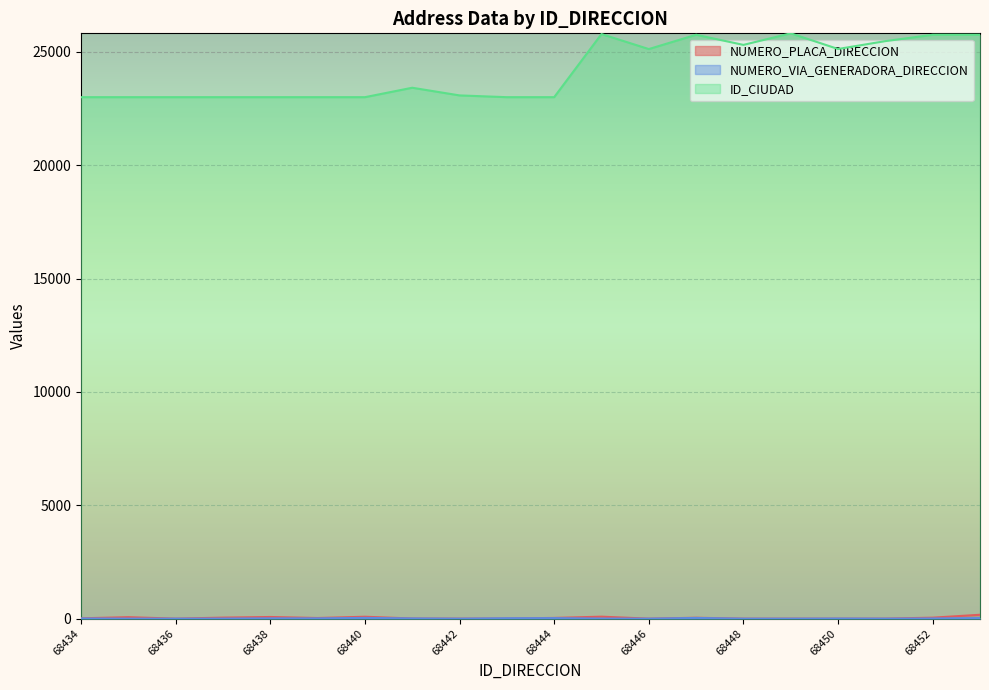

True or false: NUMERO_VIA_GENERADORA_DIRECCION has a value of 31 at 68447.

True